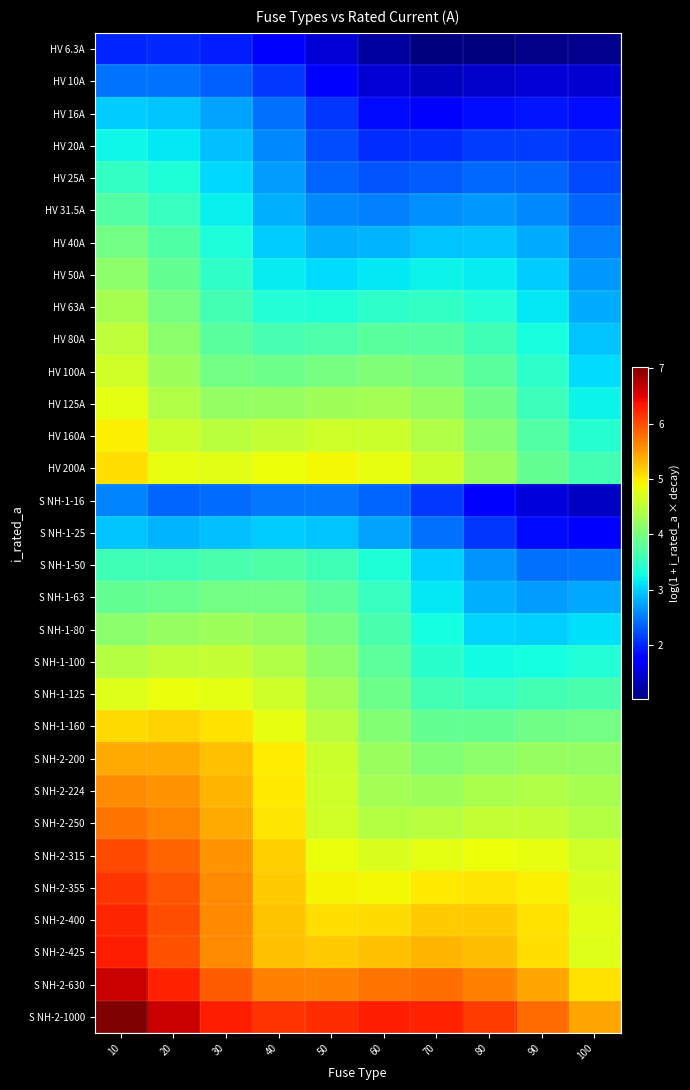

What is the total value across all series at 30?

130.0